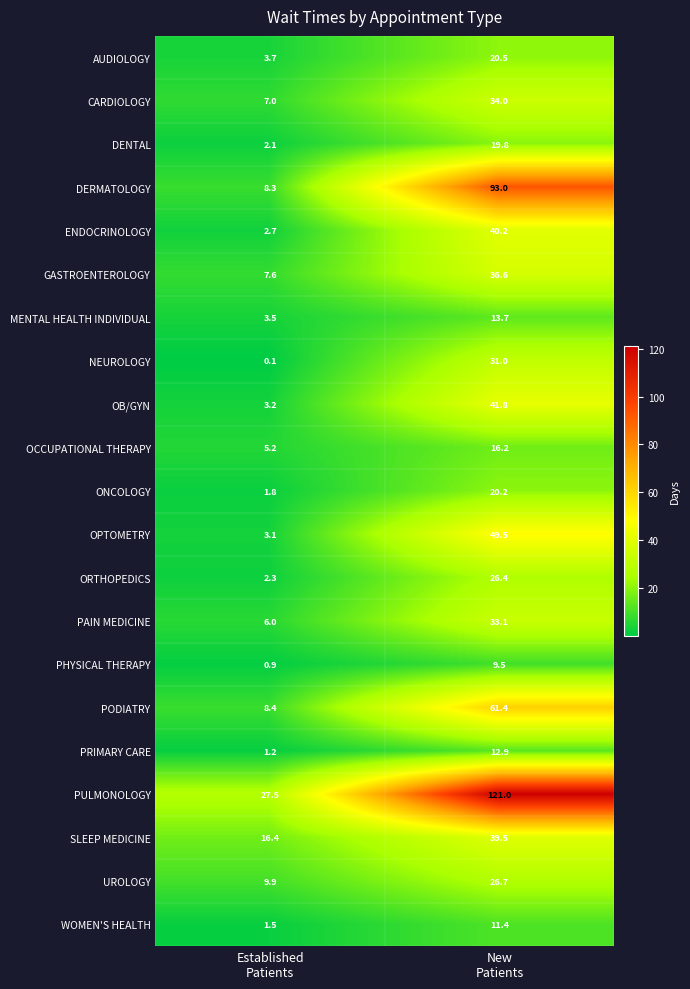

What is the difference between the highest and lowest values at New
Patients?

111.5